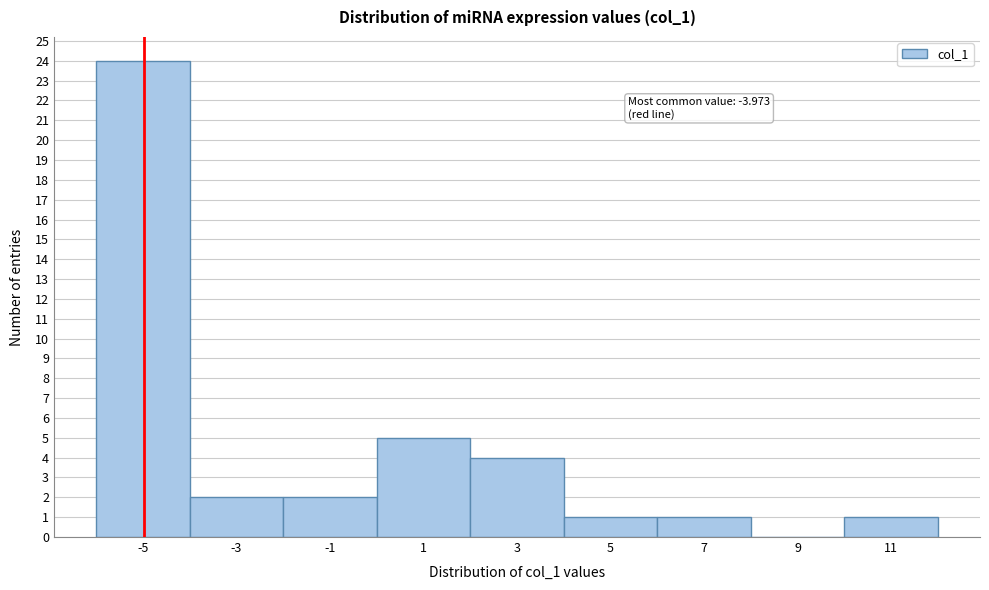

Reading left to right, what are all the values shown in this chart?

-5=24	-3=2	-1=2	1=5	3=4	5=1	7=1	9=0	11=1